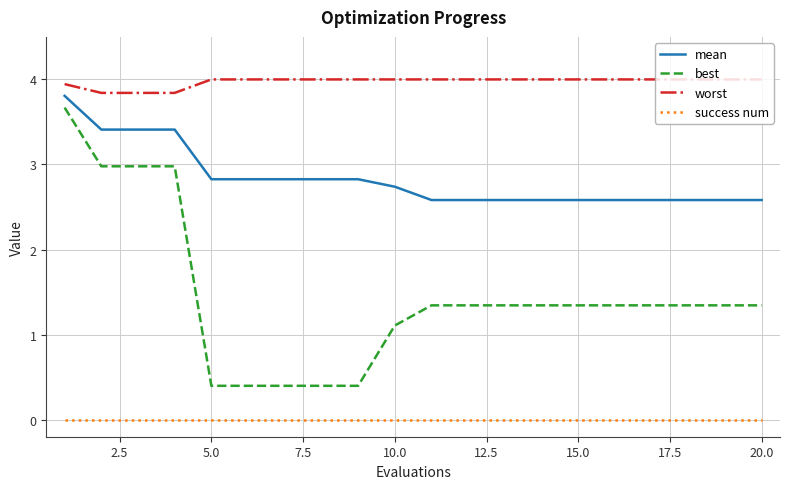

How many lines are shown in the chart?

4